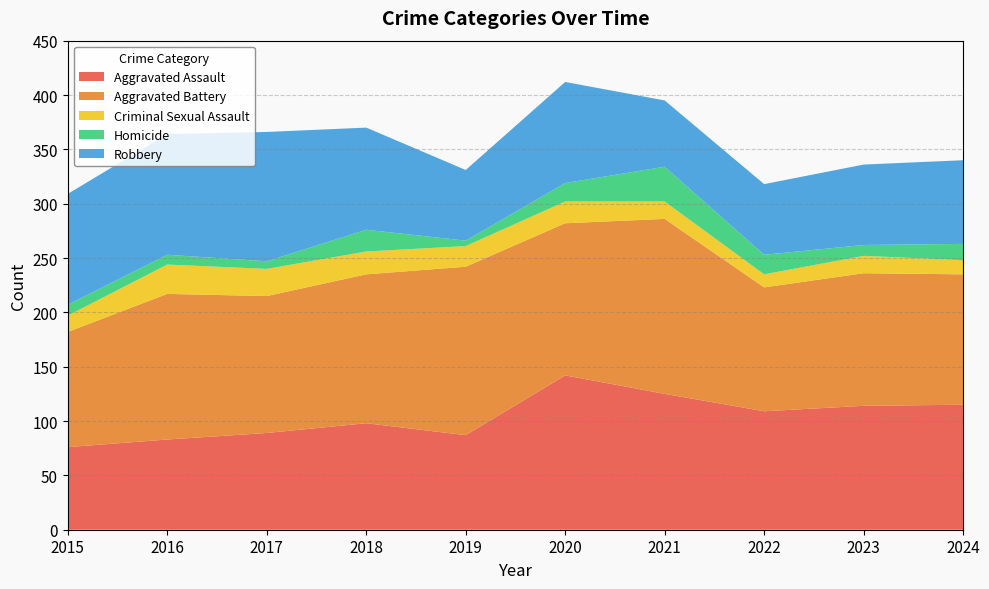

Reading left to right, transcribe all the data shown in this chart.

Aggravated Assault: 2015=76	2016=83	2017=89	2018=98	2019=87	2020=142	2021=125	2022=109	2023=114	2024=115
Aggravated Battery: 2015=106	2016=134	2017=126	2018=137	2019=155	2020=140	2021=161	2022=114	2023=122	2024=120
Criminal Sexual Assault: 2015=15	2016=27	2017=25	2018=21	2019=19	2020=20	2021=16	2022=12	2023=16	2024=13
Homicide: 2015=10	2016=9	2017=7	2018=20	2019=5	2020=17	2021=32	2022=18	2023=10	2024=15
Robbery: 2015=102	2016=111	2017=119	2018=94	2019=65	2020=93	2021=61	2022=65	2023=74	2024=77